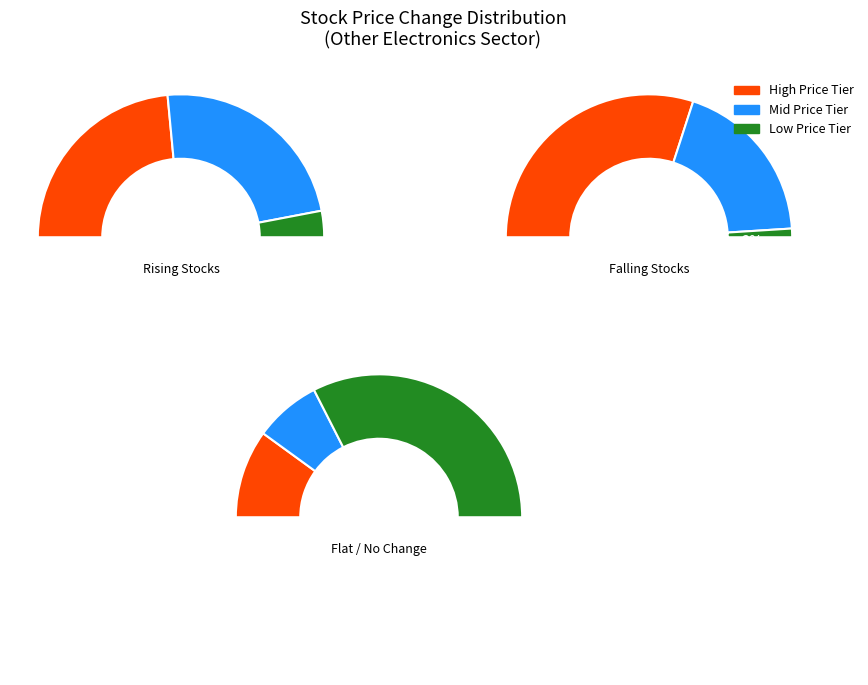

The + slice represents 1% of the pie. True or false?

False